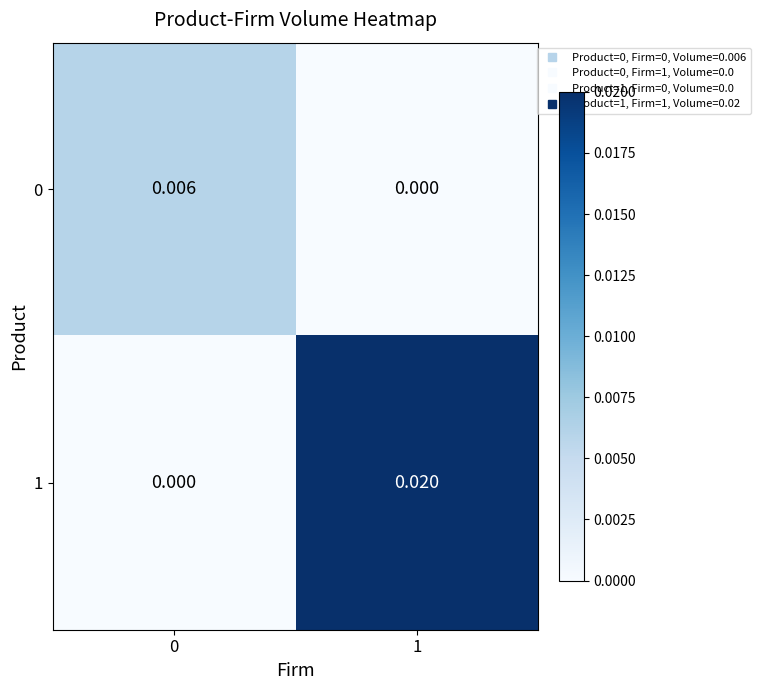

How many data points in 1 are above 0?

1